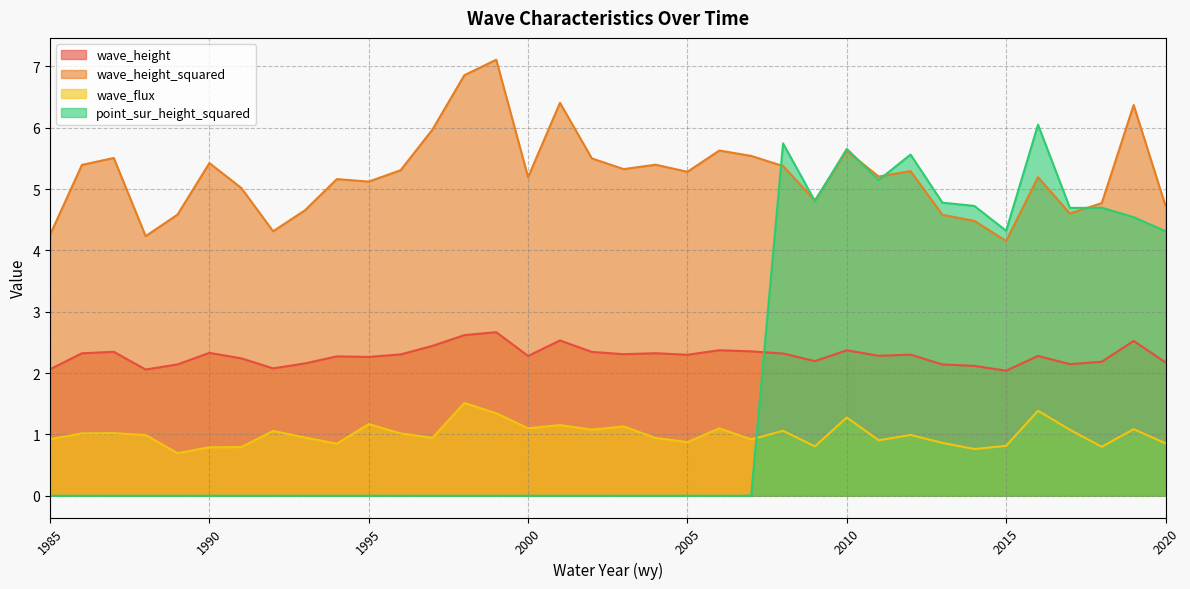

Between 2007 and 2012, which is larger?

2007